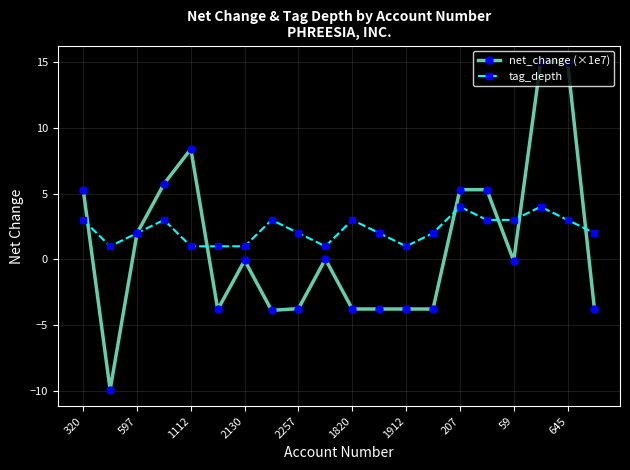

Rank the series by their maximum value, from highest to lowest.

net_change (×1e7), tag_depth